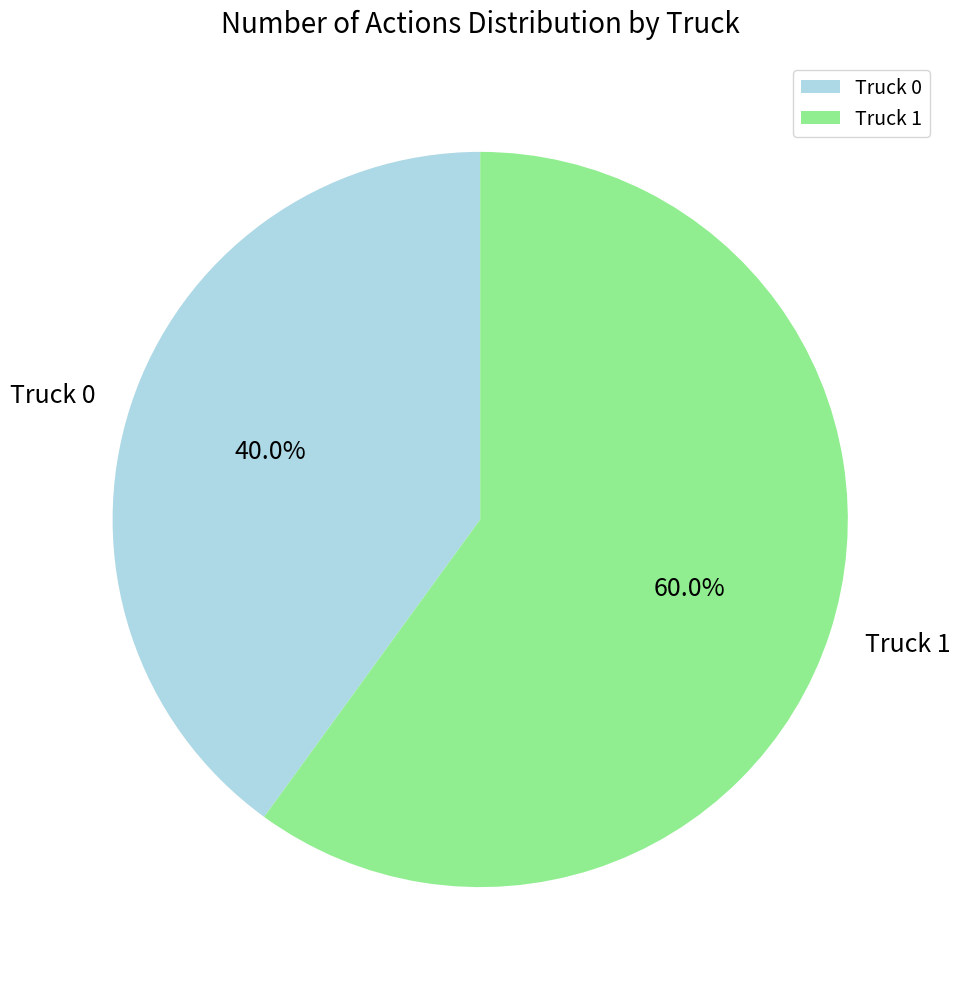

What is the largest slice in the pie chart?

Truck 1